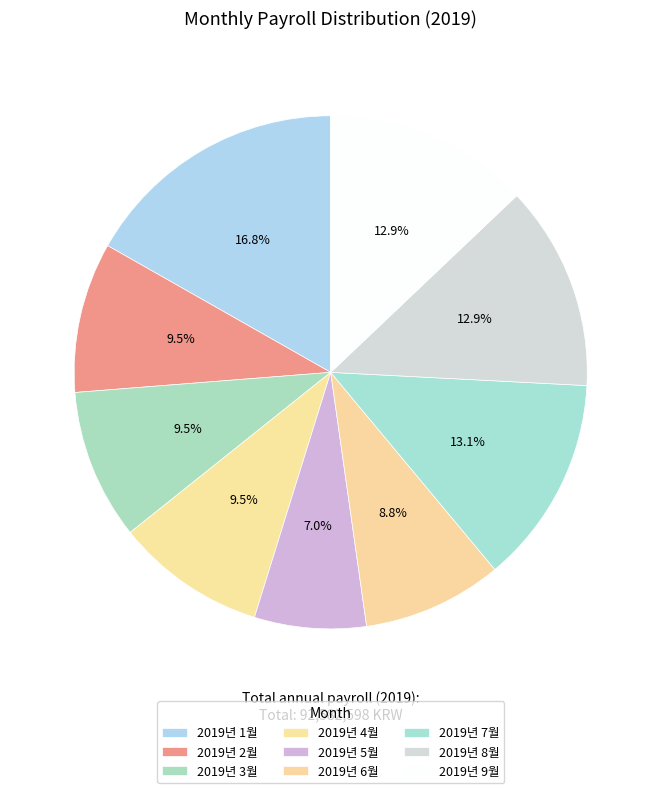

Which category has the smallest portion of the pie?

2019년 5월